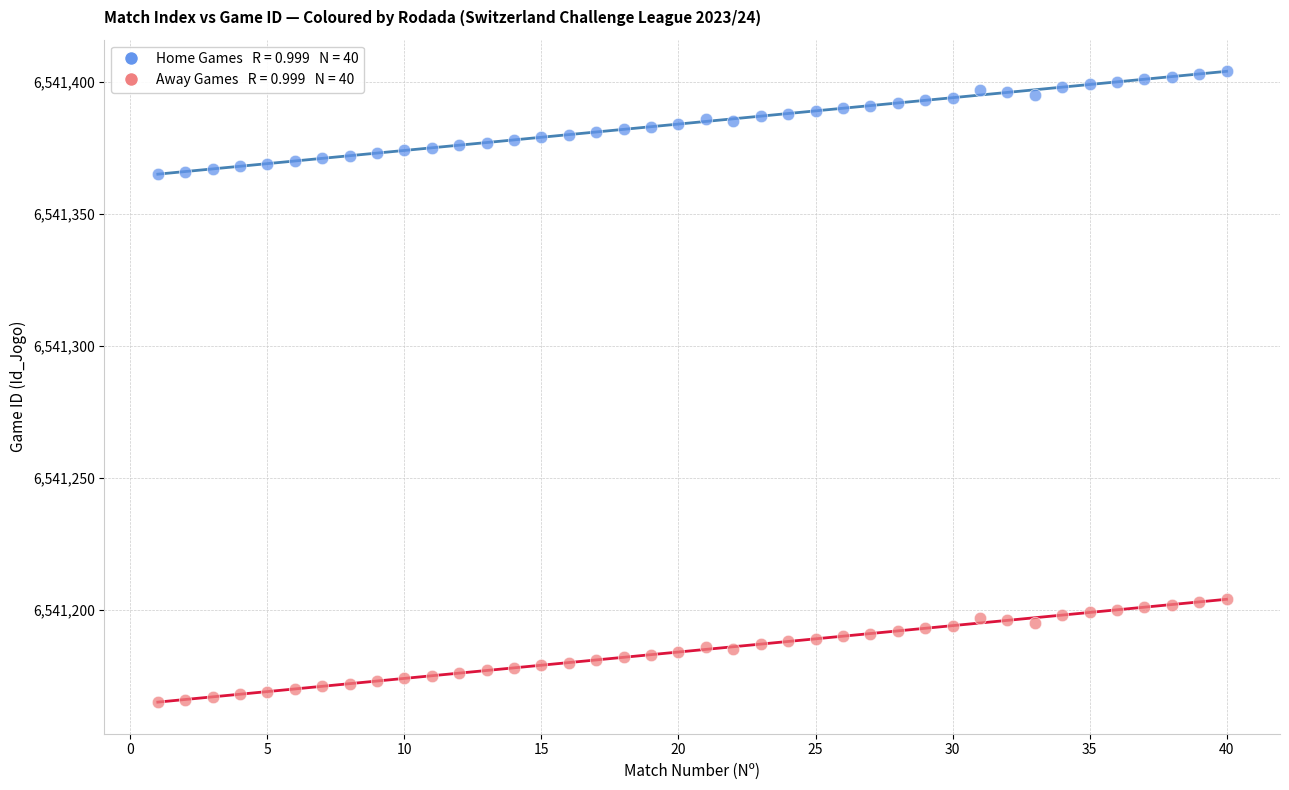

Across all data points, what is the range of X values (max minus min)?

39